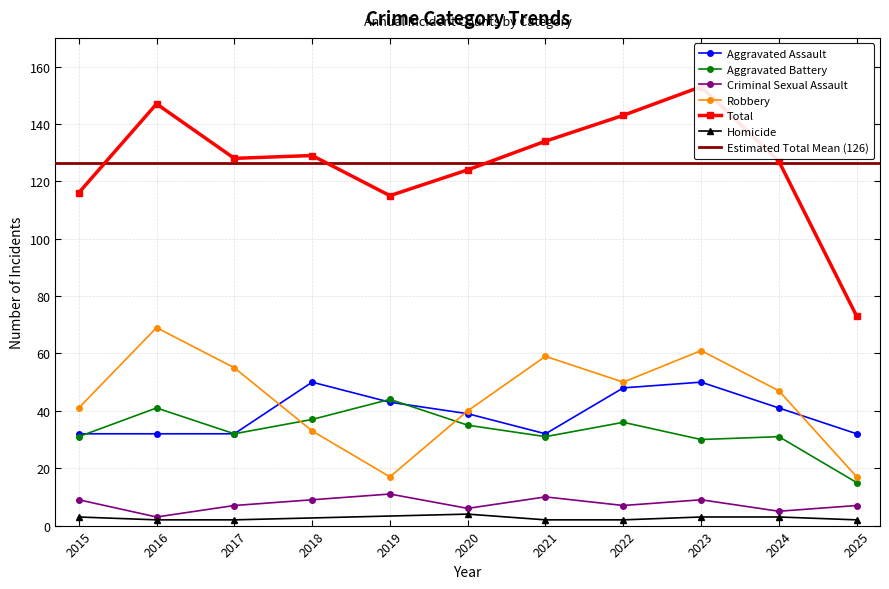

How many values in the Robbery series exceed 47?

5